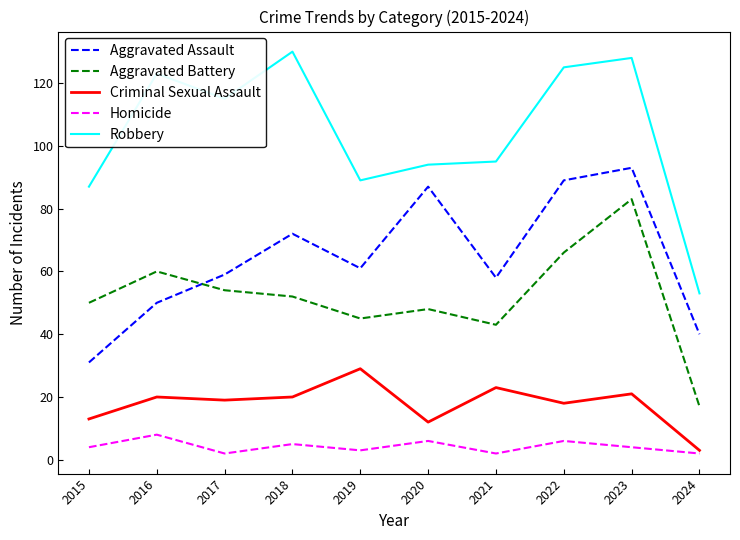

What is the sum of all Criminal Sexual Assault values?

178